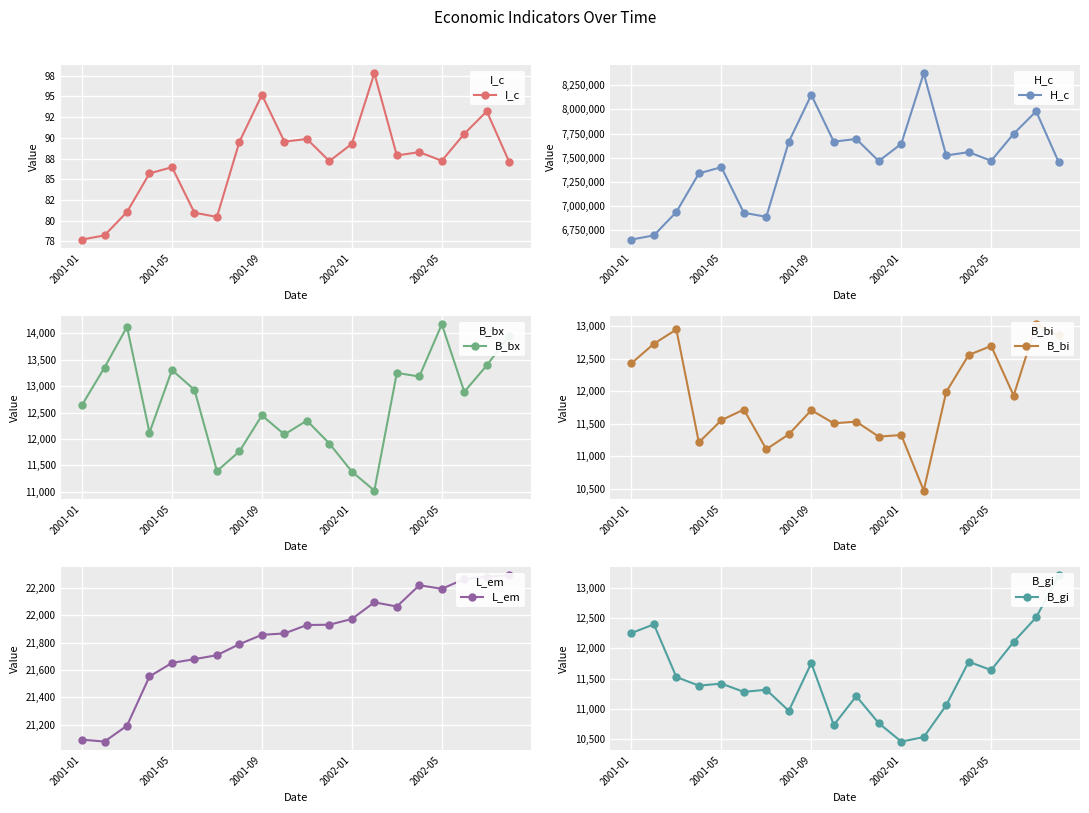

True or false: H_c and B_gi intersect in this chart.

False